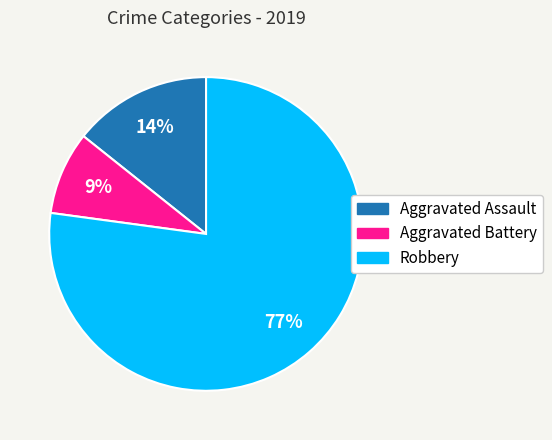

How many slices are in this pie chart?

3